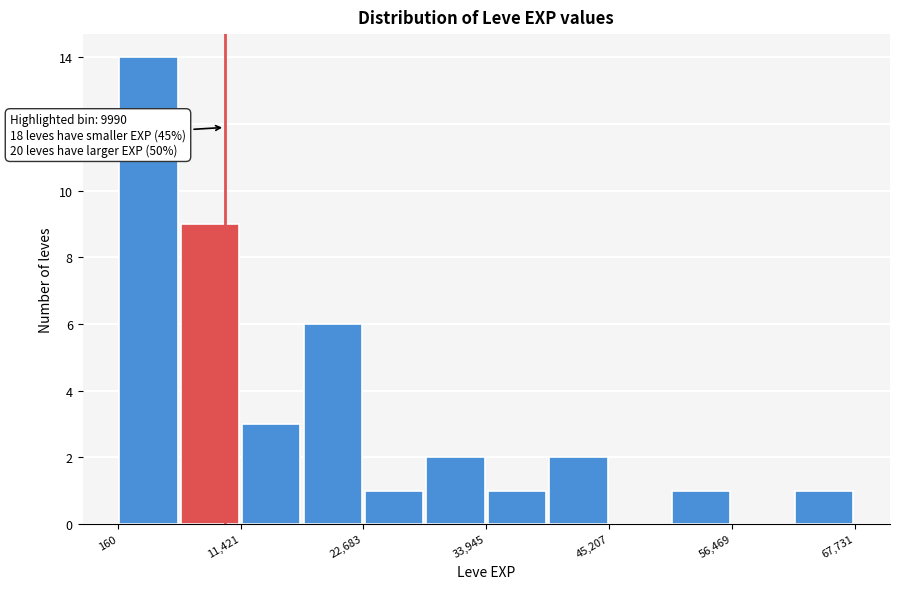

Around what value on the x-axis is the tallest bar? Give the approximate position of its centre, as read against the axis.

2000